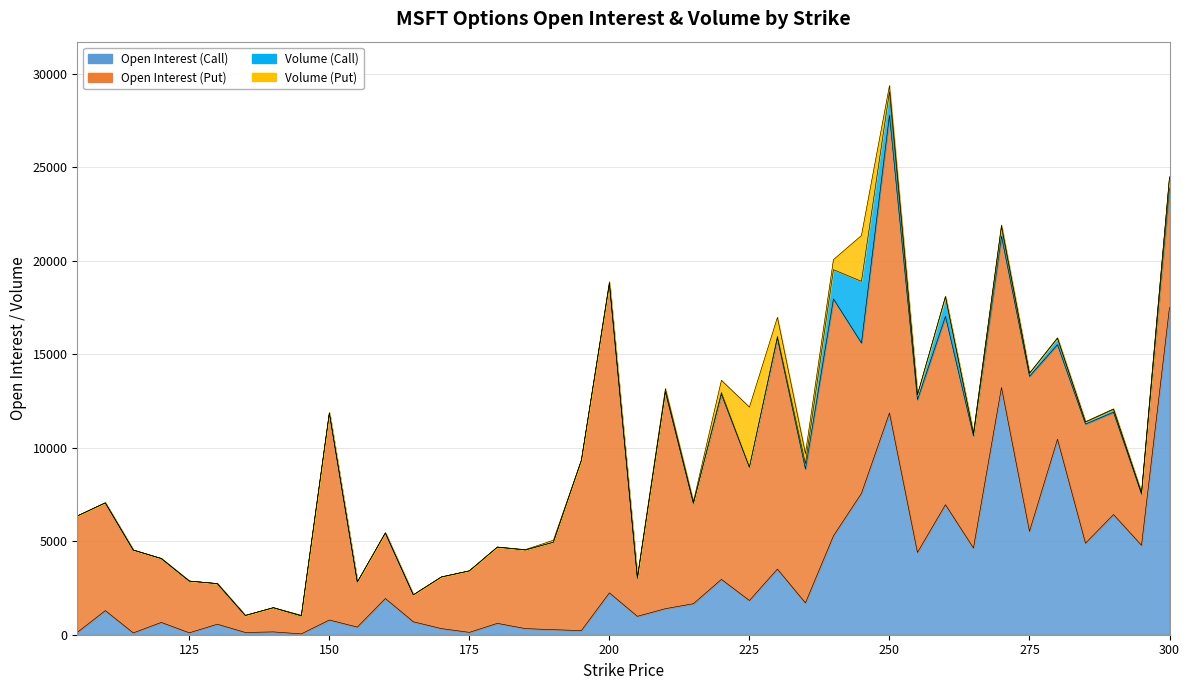

What is the difference between the maximum and second lowest values in the Volume (Call) series?

3297